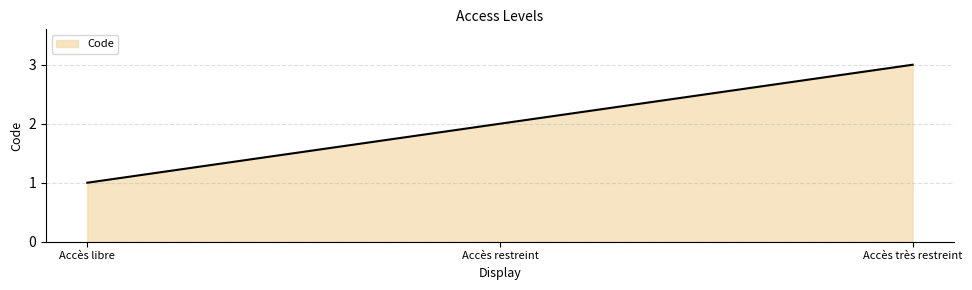

List the labels in order of value, largest first.

Accès très restreint, Accès restreint, Accès libre